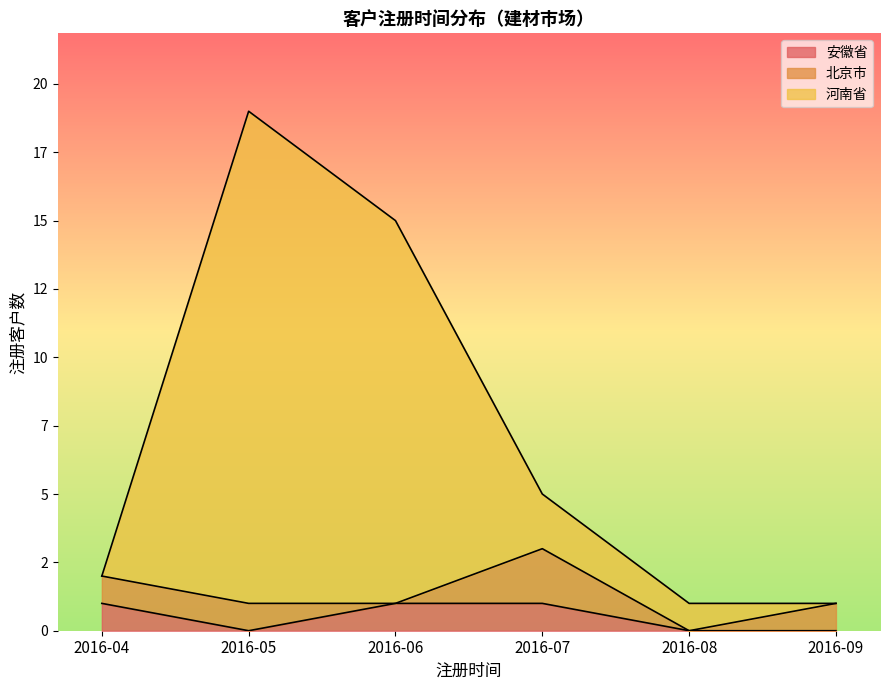

Is the value of 河南省 at 2016-06 greater than the value of 安徽省 at 2016-05?

Yes